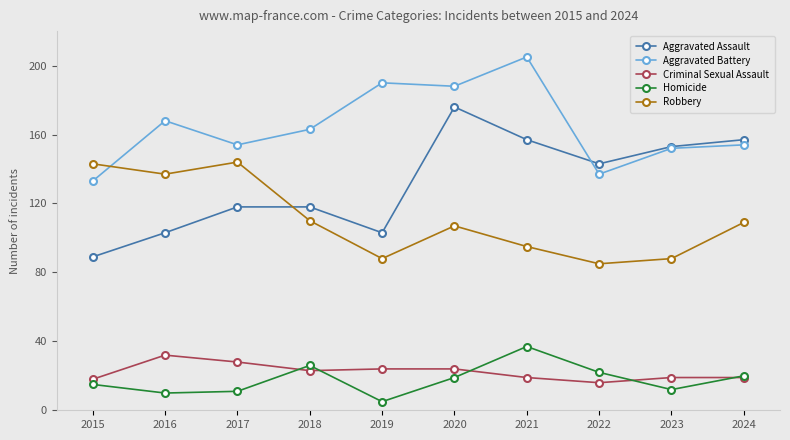

At which label does Aggravated Assault reach its minimum?

2015